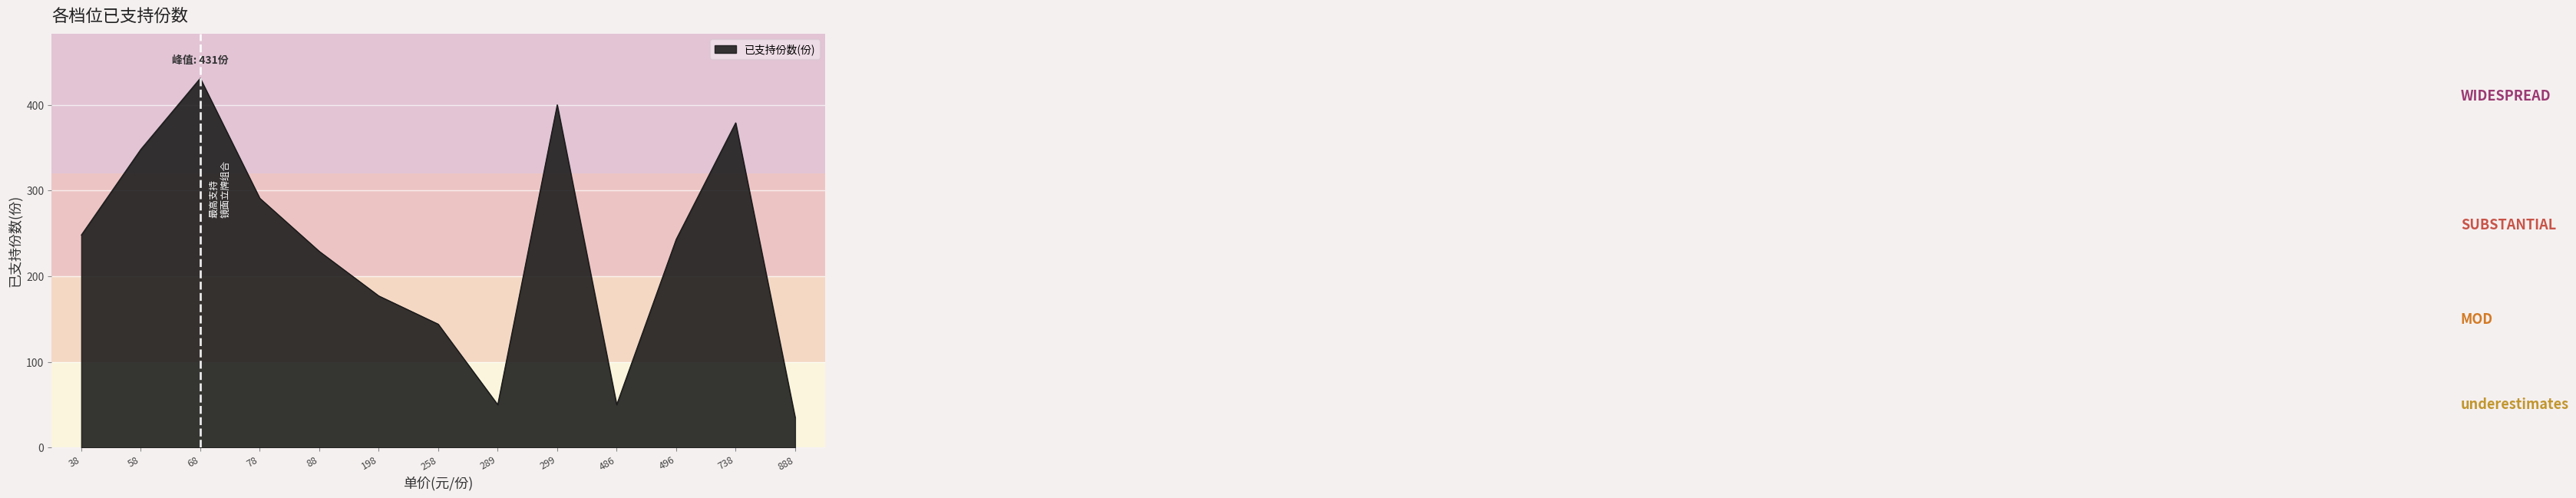

True or false: there are more than 1 points higher than both neighbors.

True